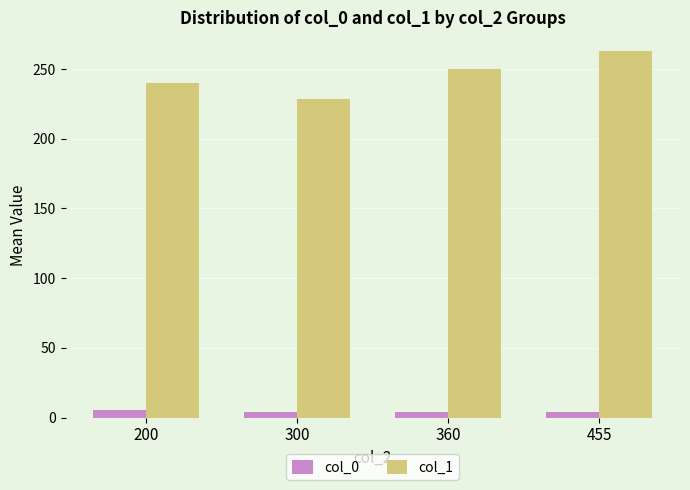

What is the total value across all series at 360?

254.2